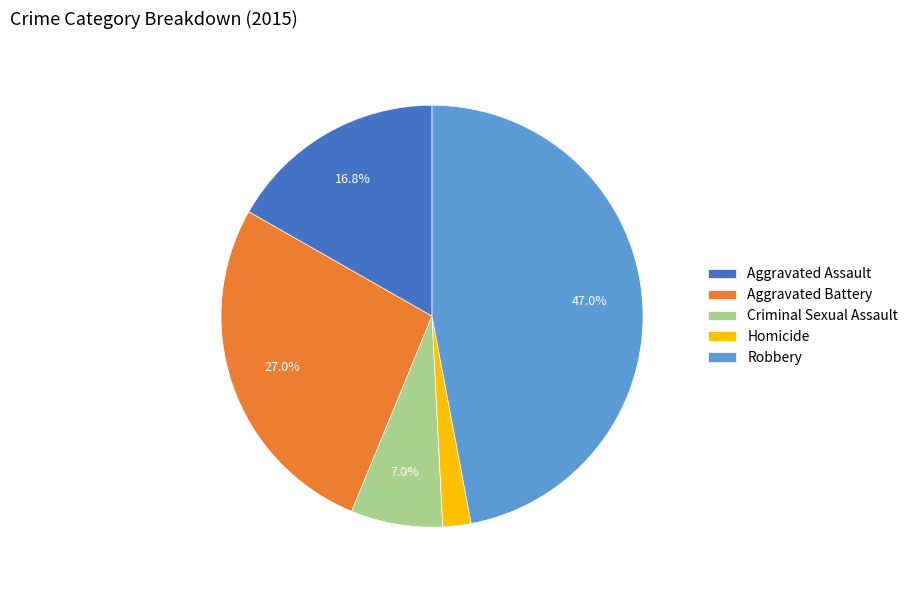

Is the sum of Robbery and Criminal Sexual Assault greater than half?

Yes